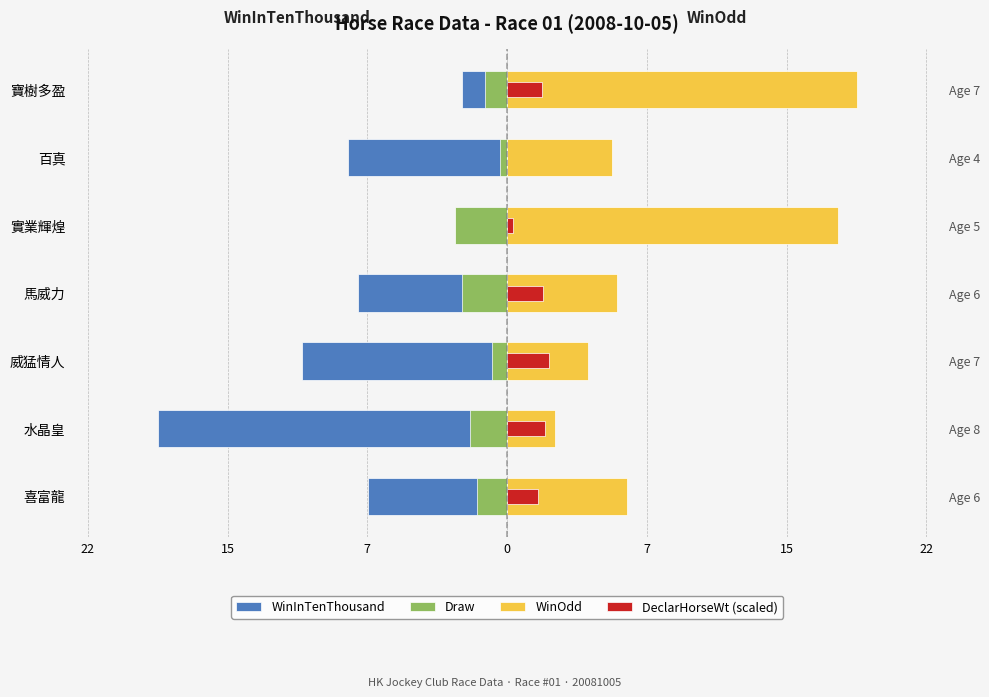

The Draw series shows -1.4 at 威猛情人. True or false?

False